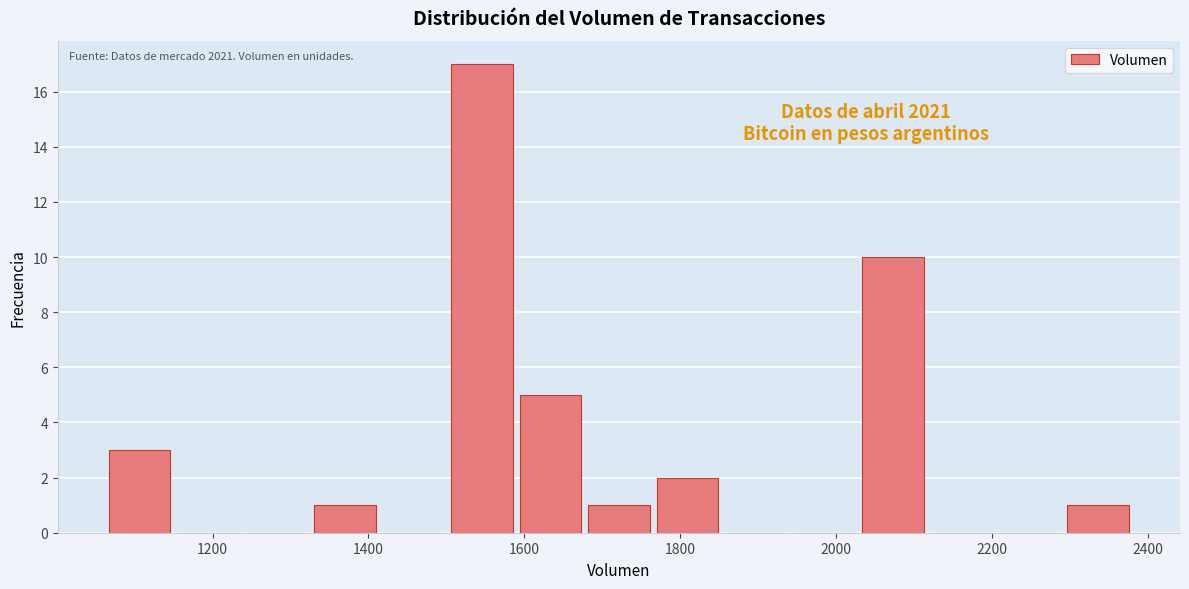

Which range on the x-axis has the tallest bar?

1500 to 1580